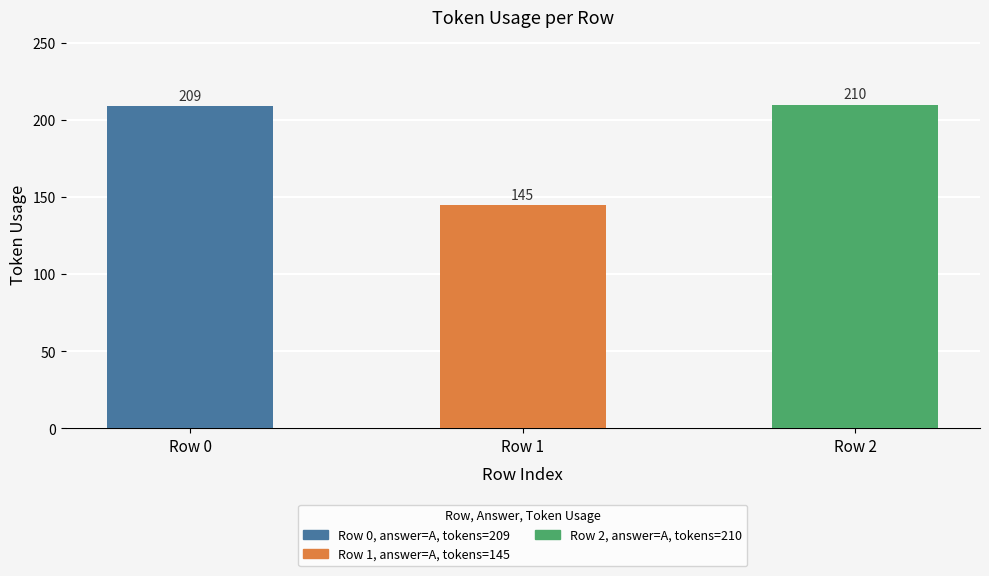

At which category does the chart reach its peak across all series?

Row 2